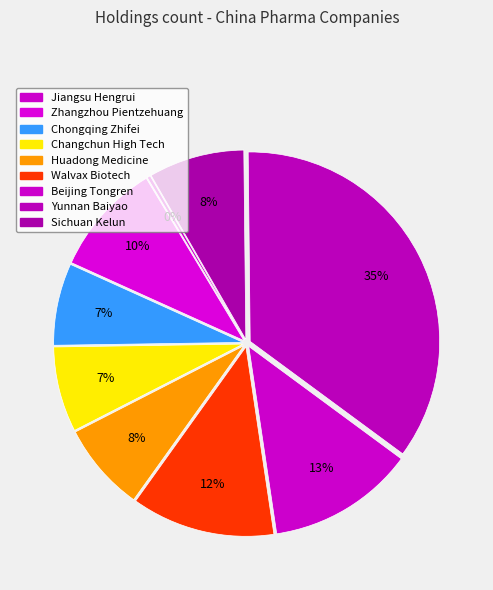

What percentage is NOT represented by Walvax Biotech?

87.8%